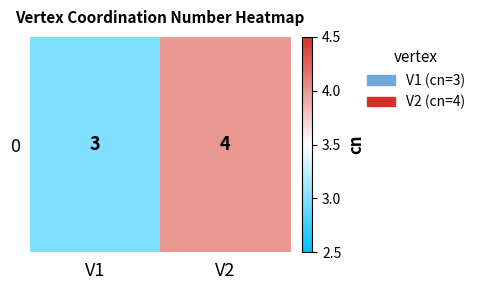

Reading right to left, transcribe all the data shown in this chart.

4	3